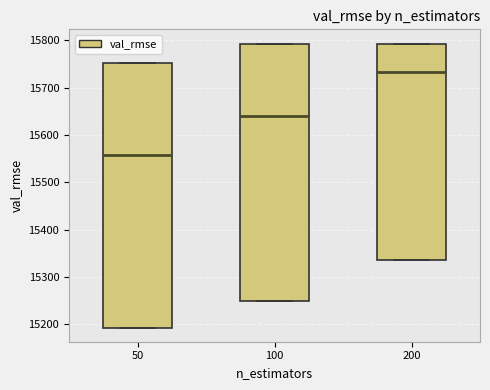

Reading left to right, read every box against the y-axis: the position of its median line, the range the box covers, and the ends of its whiskers. The values are not printed on the chart, so give them approximately, as read against the axis.

50: median 15560, box 15190 to 15750, whiskers 15190 to 15750
100: median 15640, box 15250 to 15790, whiskers 15250 to 15790
200: median 15730, box 15340 to 15790, whiskers 15340 to 15790